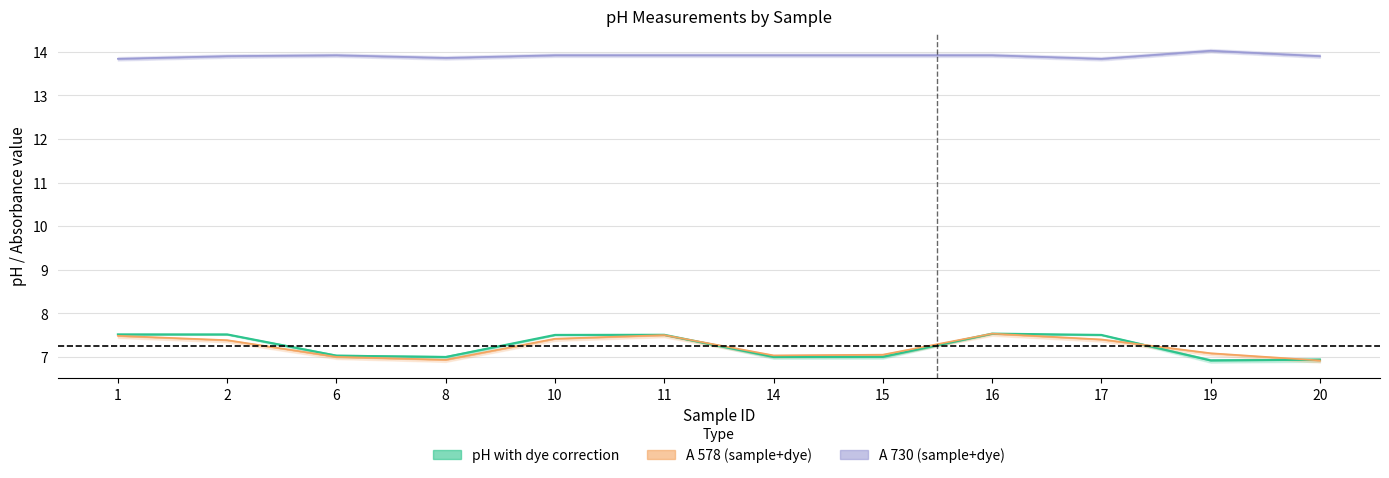

The A 730 sample+dye series shows 6.9 at 14. True or false?

False